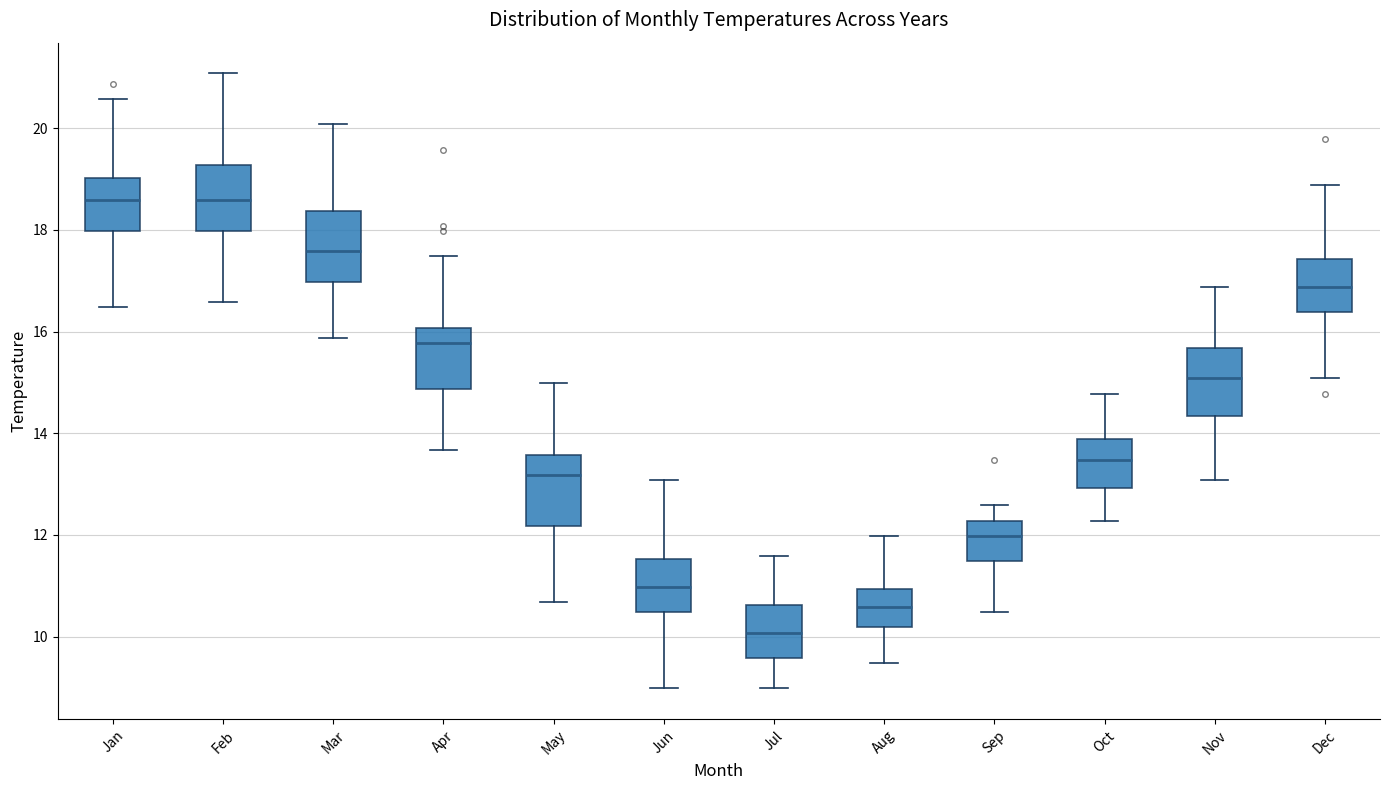

Where does the lower whisker of the box for Apr end on the y-axis? The values are not printed on the chart, so give them approximately, as read against the axis.

13.6